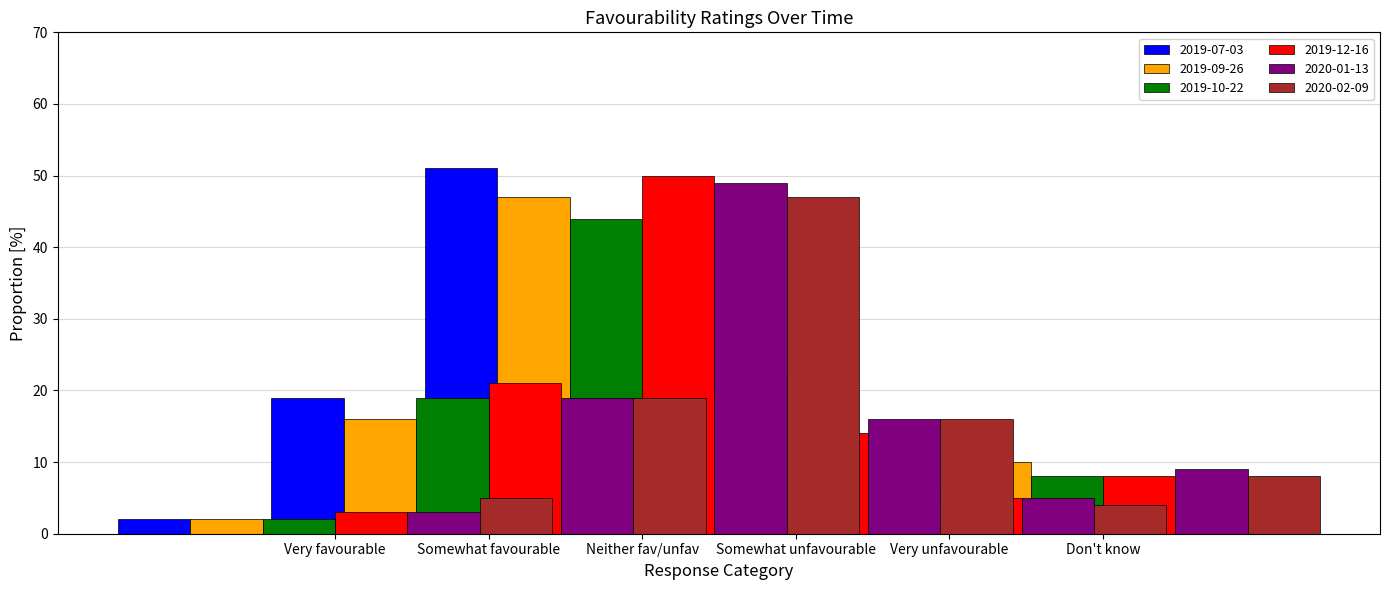

Where does the 2020-02-09 series first go above 16?

Neither fav/unfav